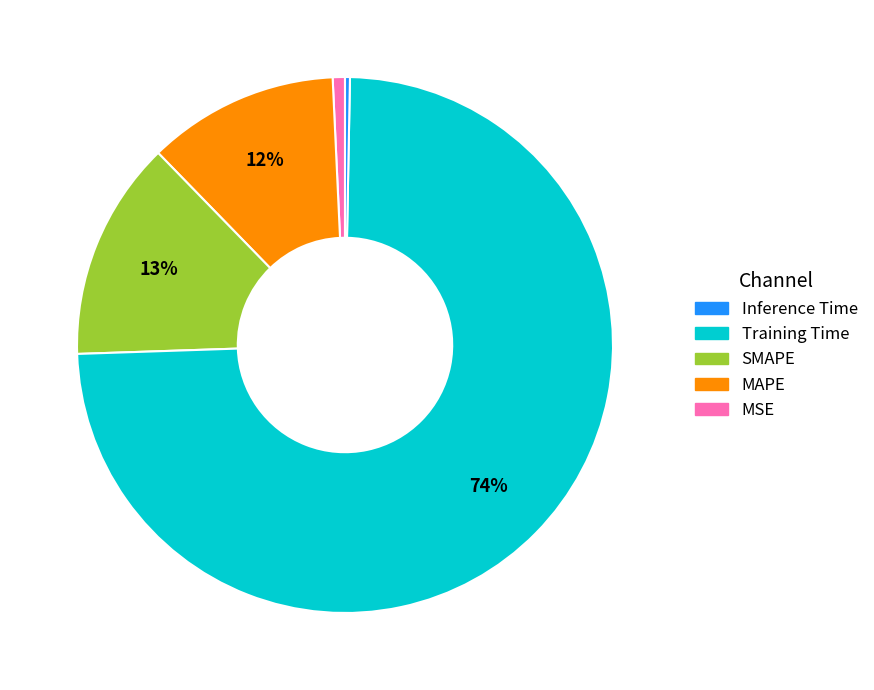

To the nearest percent, what is the average slice percentage?

20%